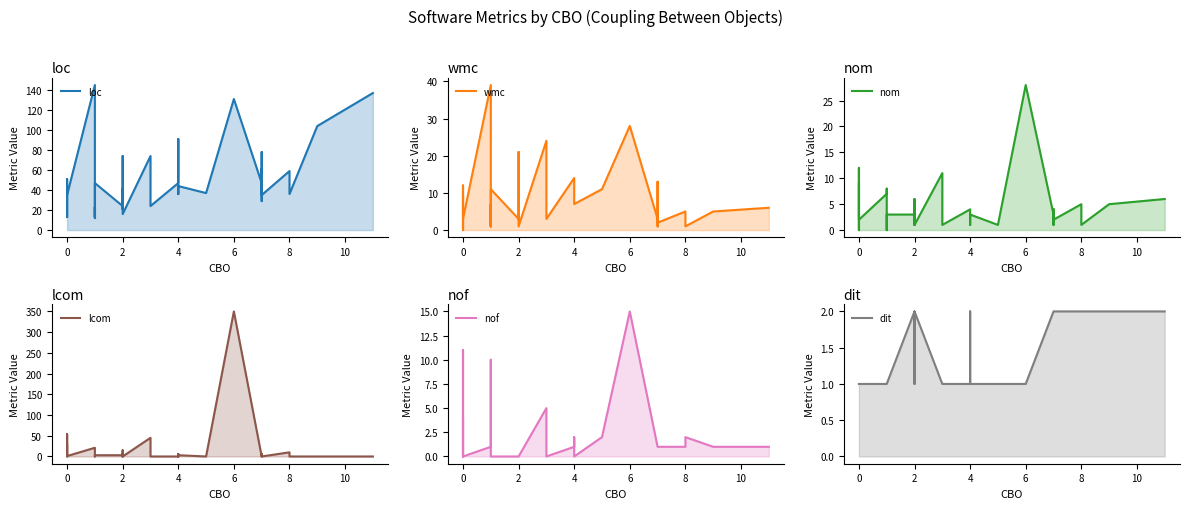

How many lines are shown in the chart?

6